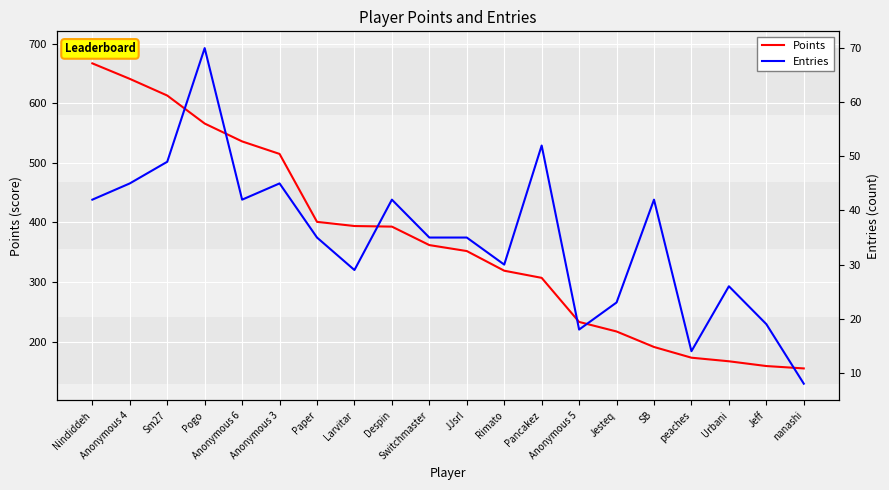

True or false: Points and Entries cross at least once.

False